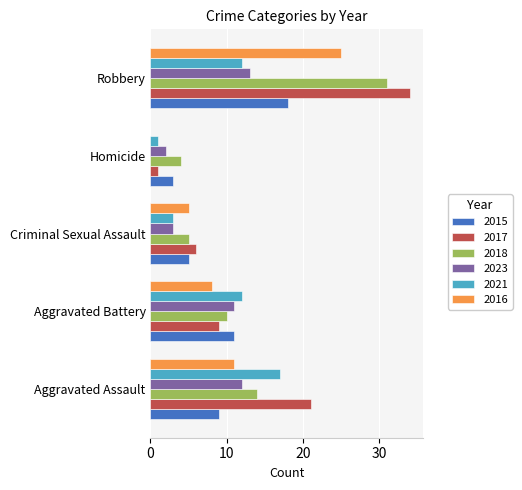

What value does the 2021 series have at Aggravated Battery?

12